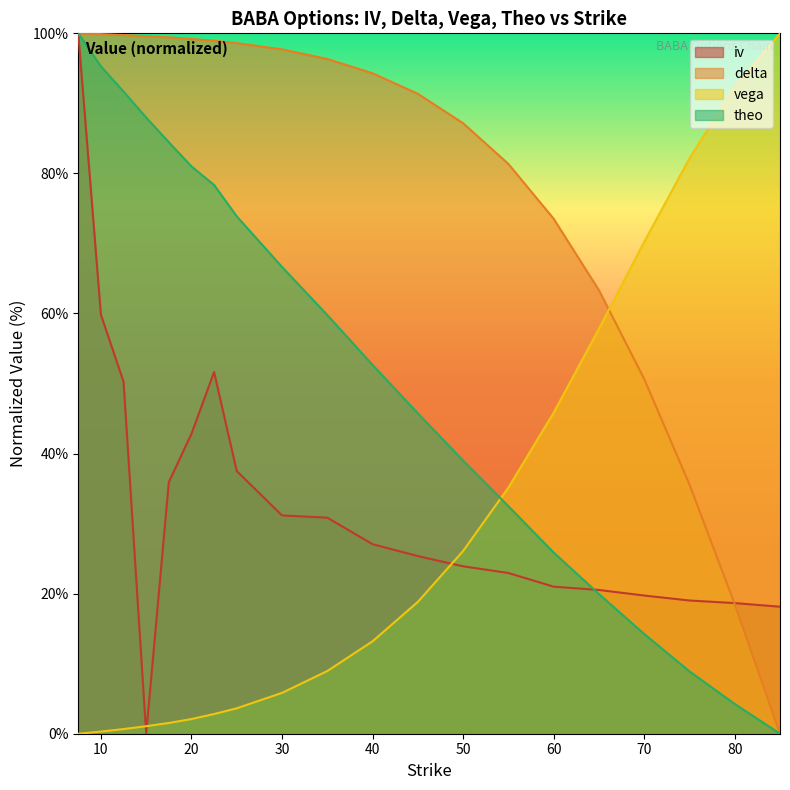

What is the sum of all delta values?

1585.3